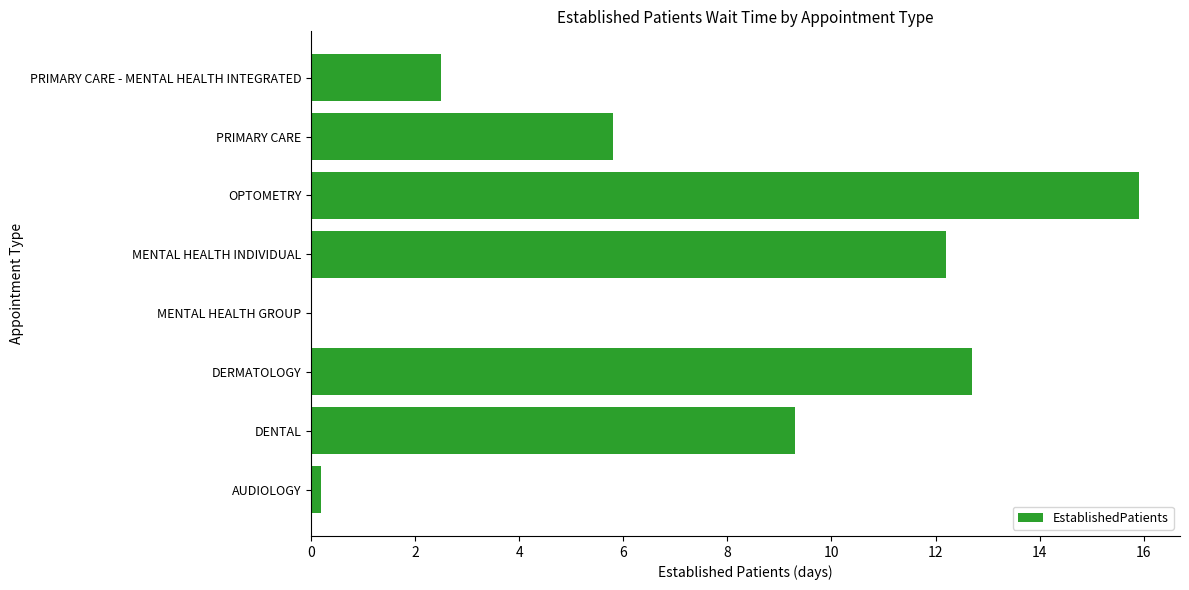

What is the maximum value shown in the chart?

15.9